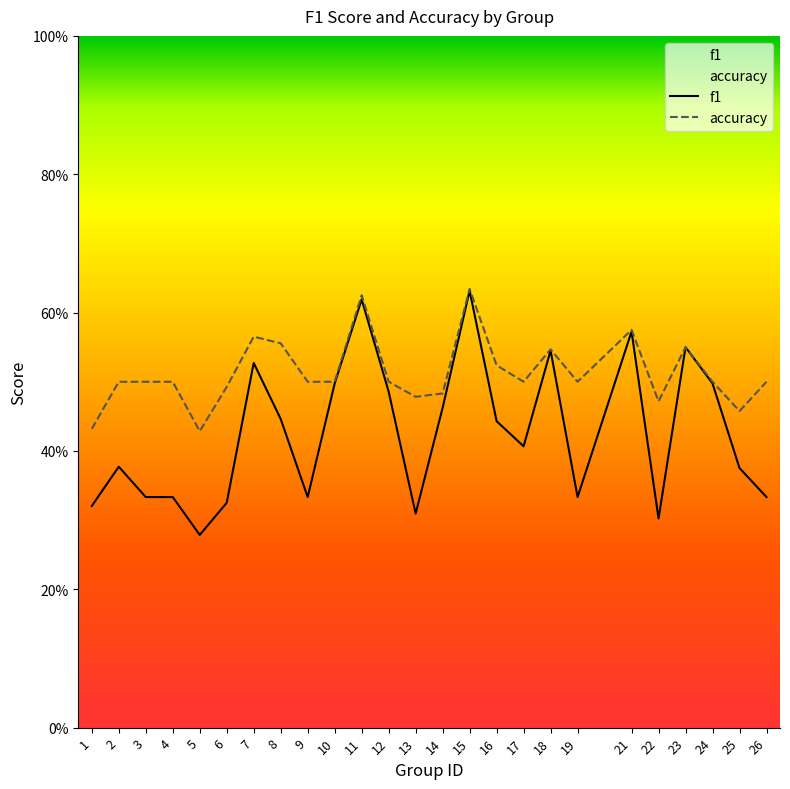

True or false: accuracy and f1 cross at least once.

False